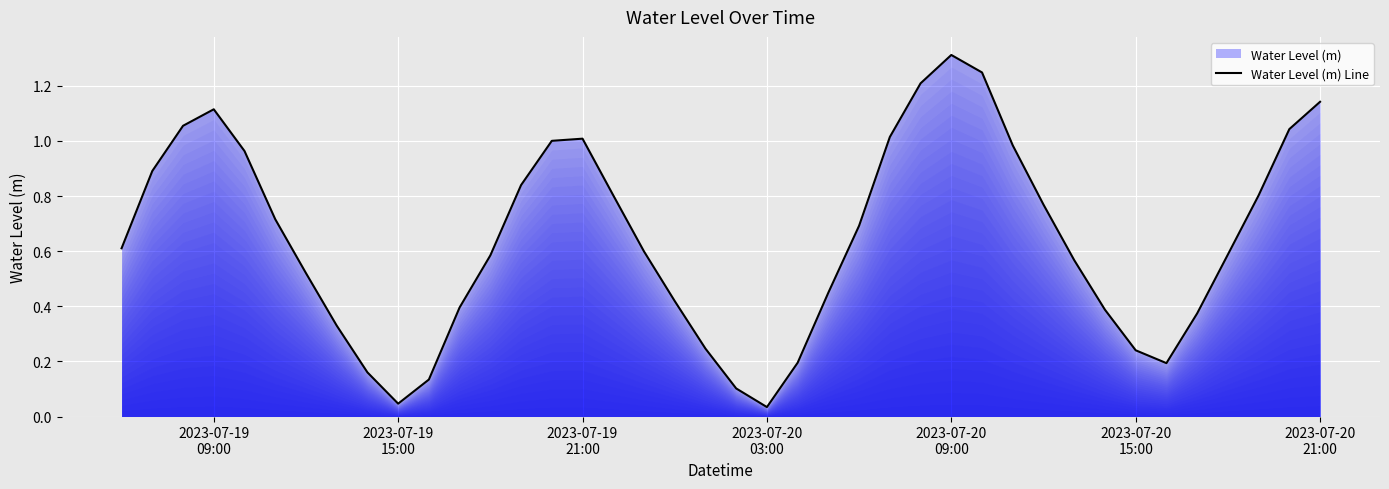

Does the chart display data point markers on the line(s)?

No